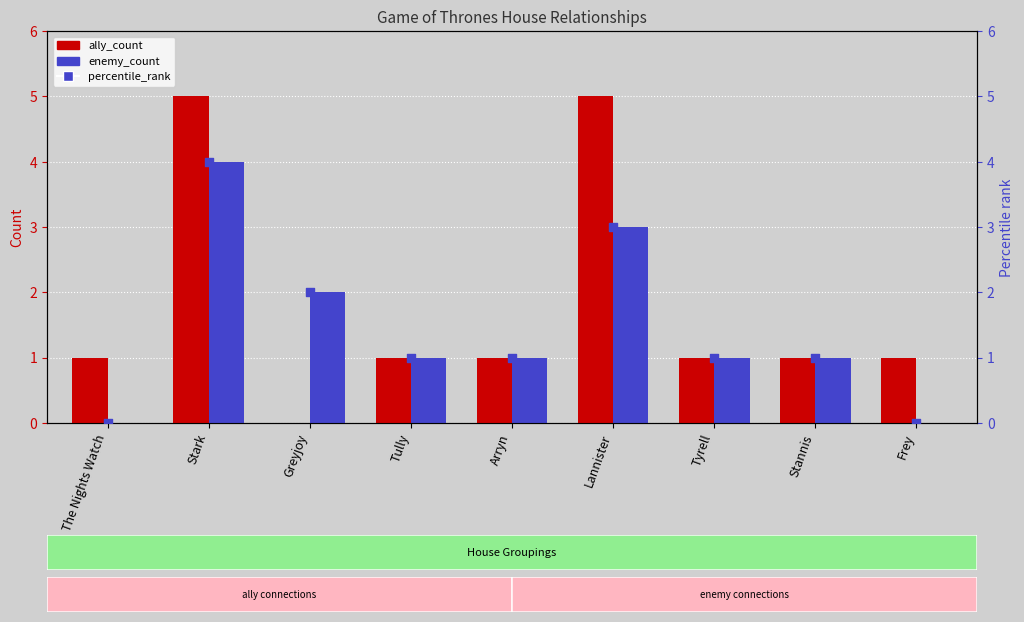

Which series has the largest total across all categories?

ally_count